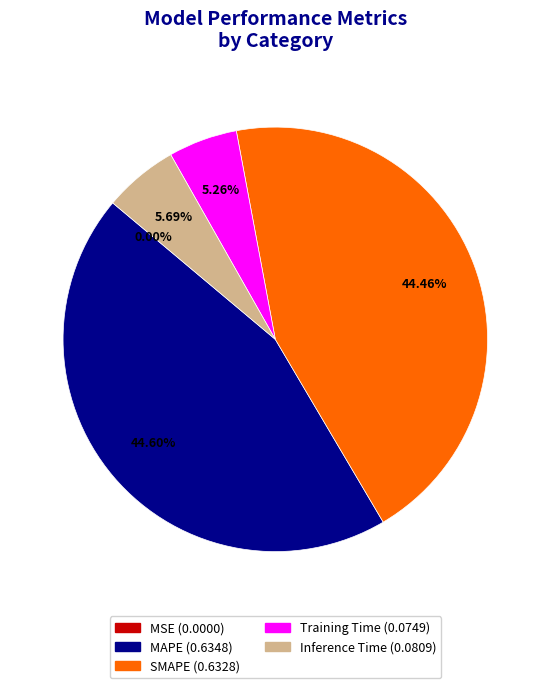

True or false: Inference Time accounts for 1% of the total.

False